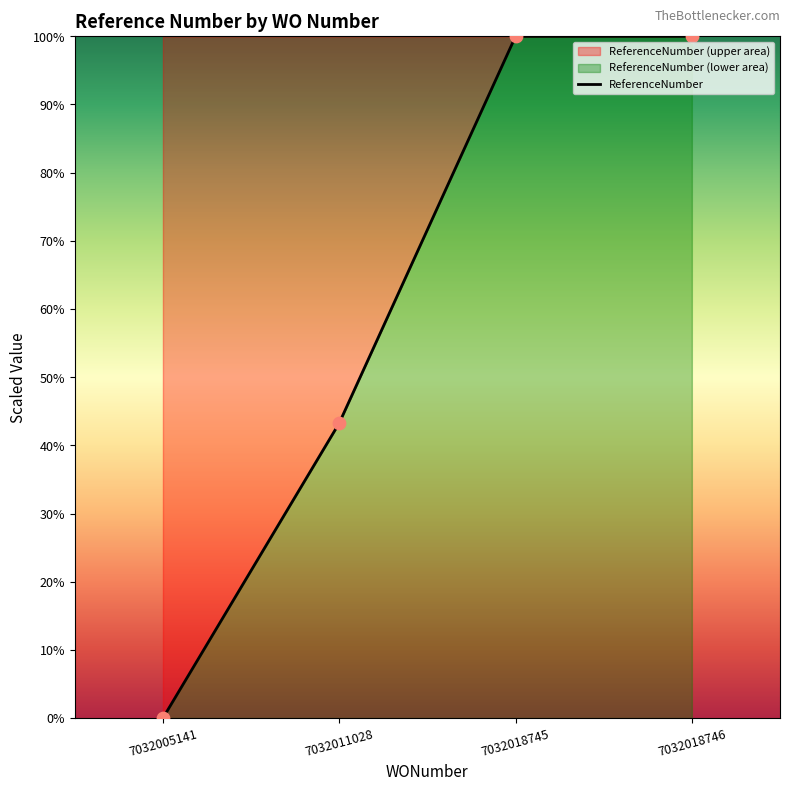

Between 7032011028 and 7032018745, which is larger?

7032018745